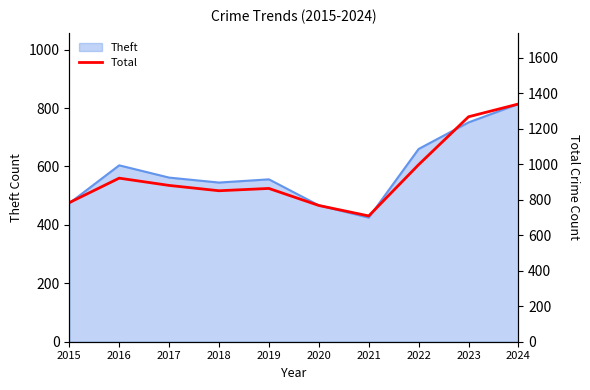

At which label does the data first exceed 881?

2016